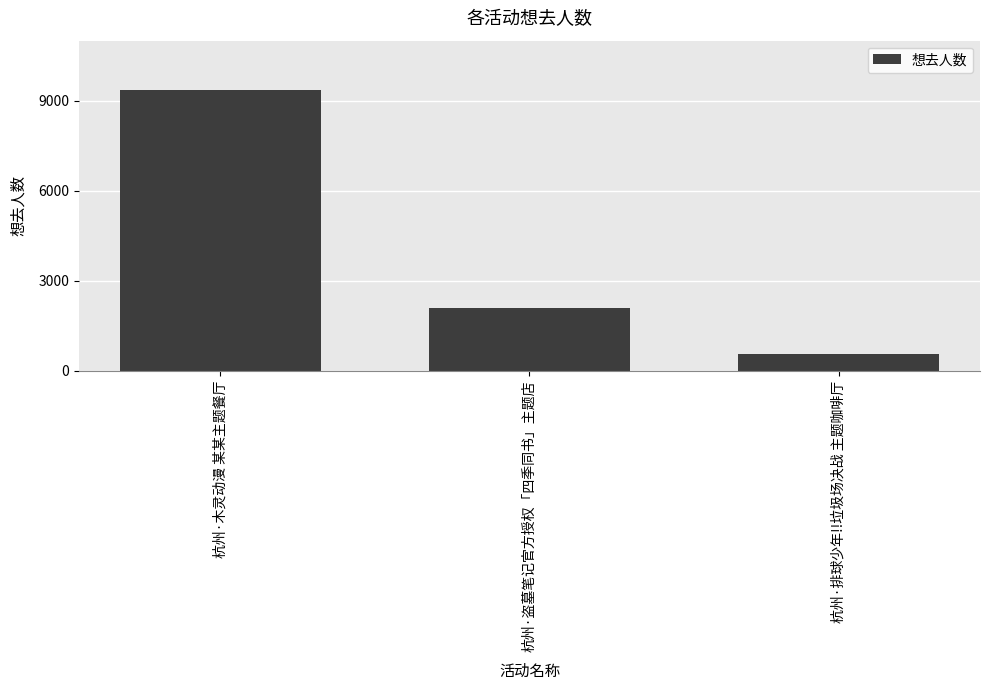

Approximately how many times larger is the value at 杭州·盗墓笔记官方授权「四季同书」主题店 compared to 杭州·木灵动漫 某某主题餐厅?

0.2